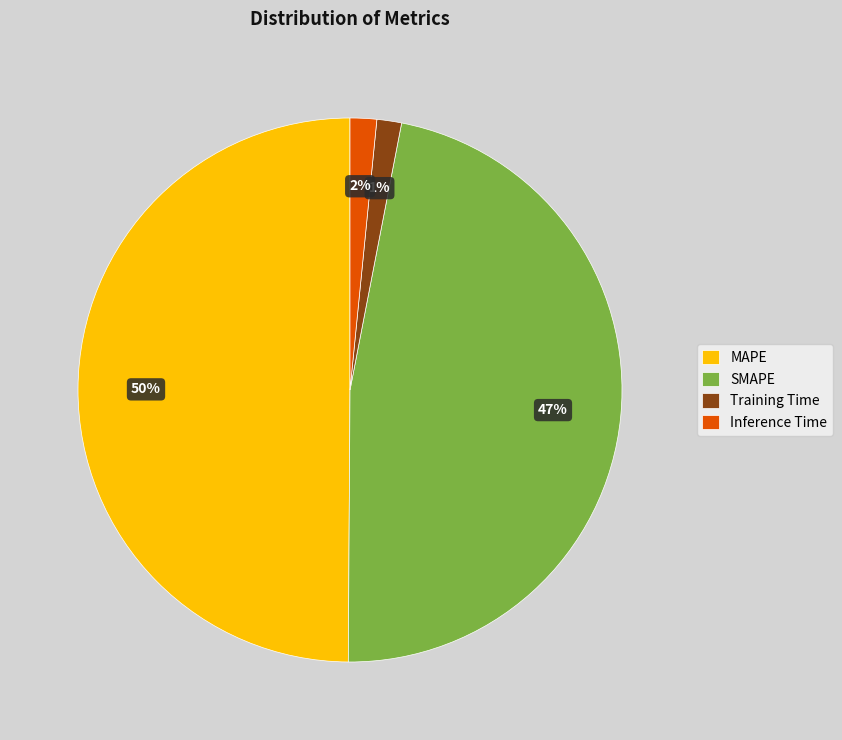

The Inference Time slice represents 2% of the pie. True or false?

True